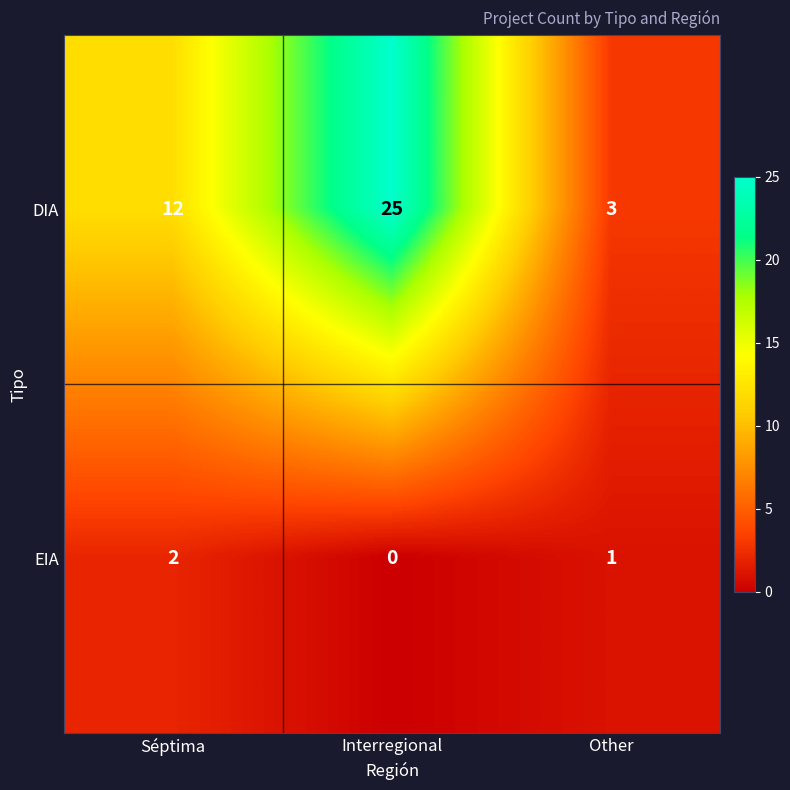

Reading left to right, extract all data points from this chart.

DIA: 12	25	3
EIA: 2	0	1